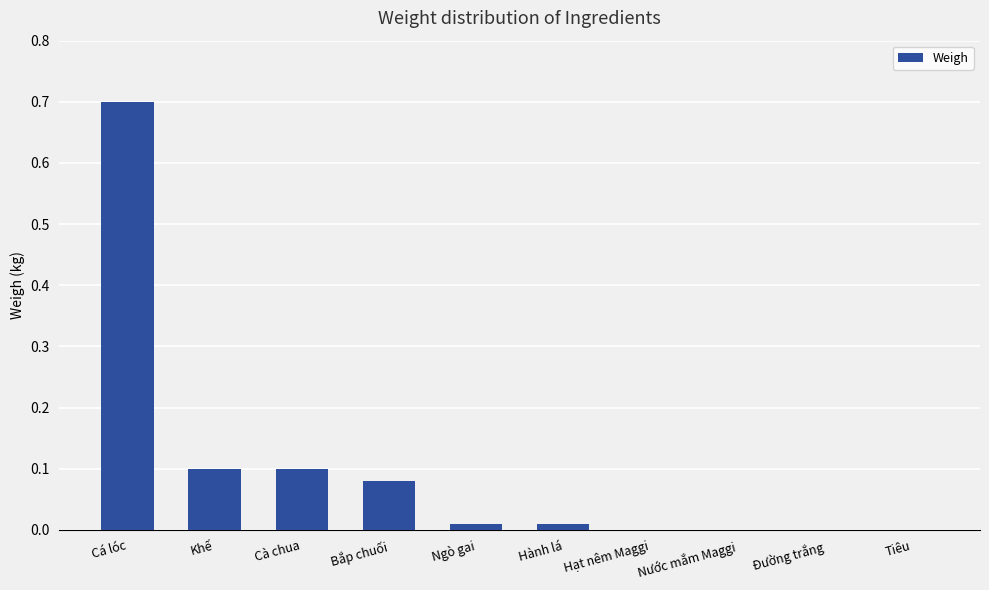

The value at Hạt nêm Maggi is 0.0. True or false?

True